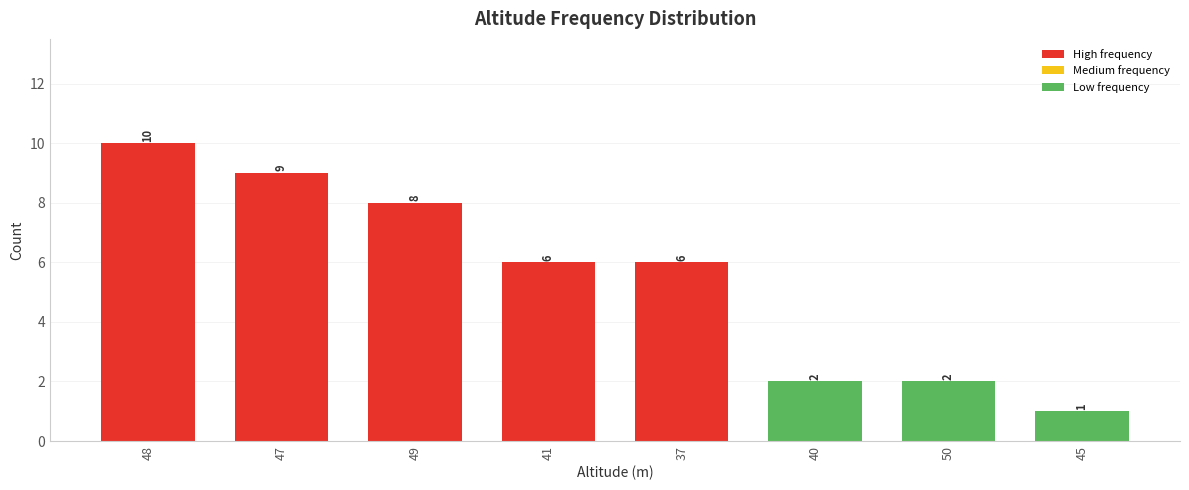

Approximately how many times larger is the value at 47 compared to 40?

4.5